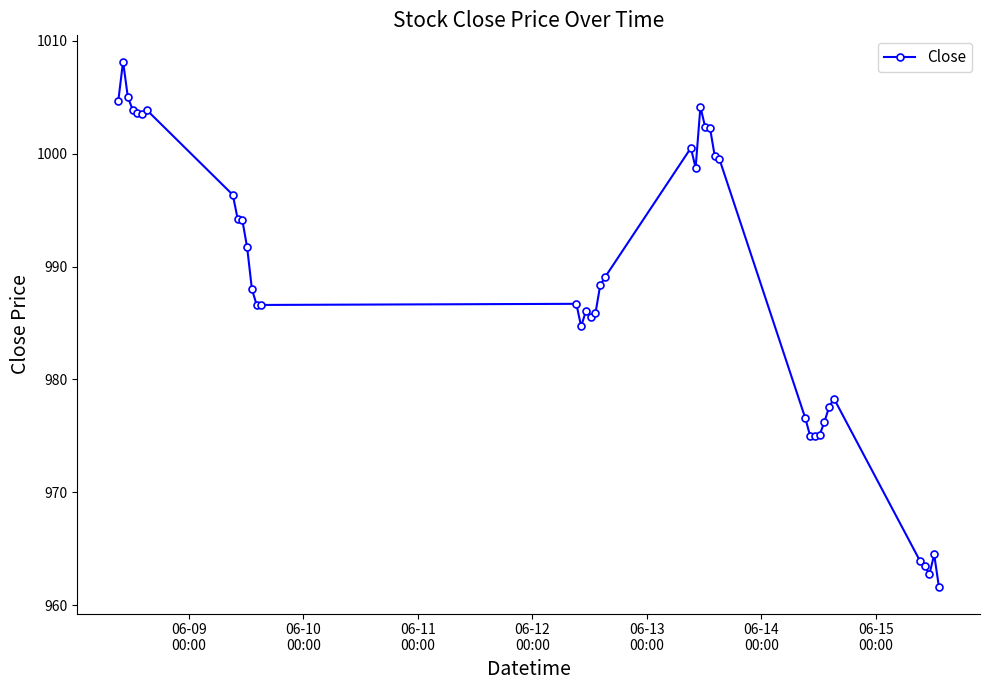

What is the maximum value shown in the chart?

1008.2